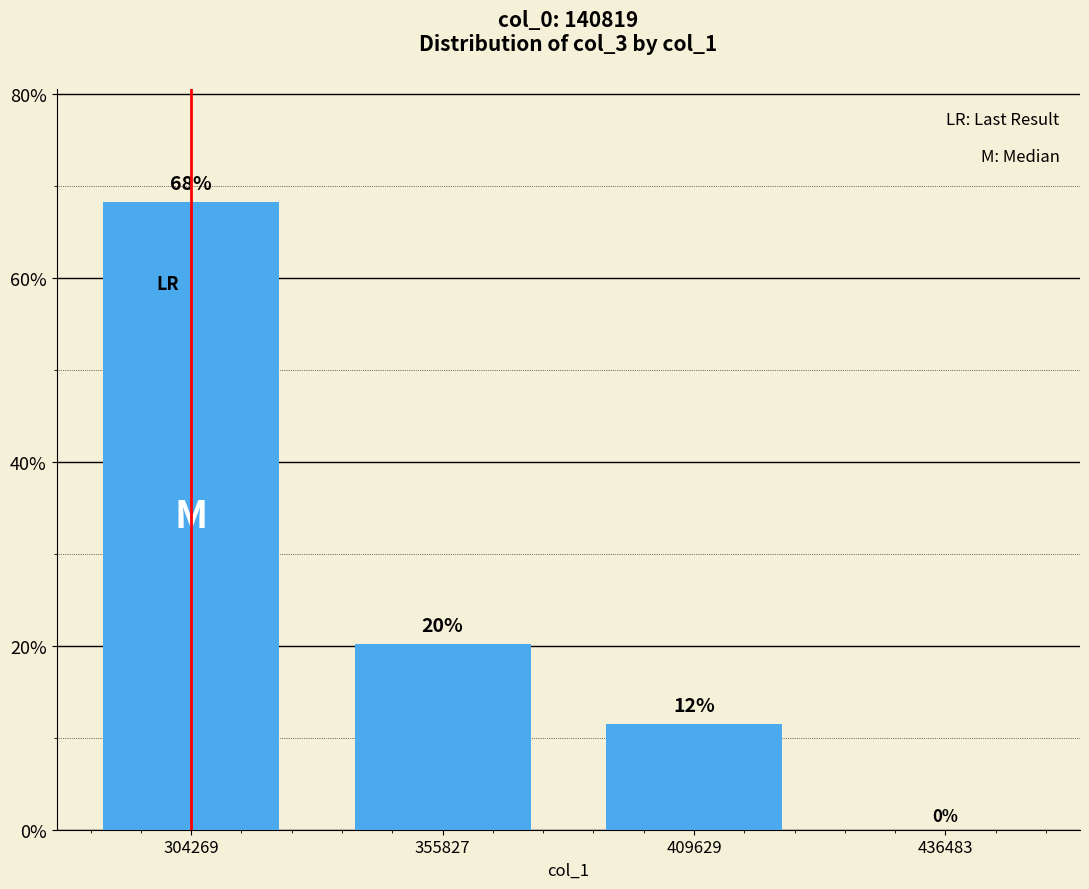

Where does the data first go above 20?

304269